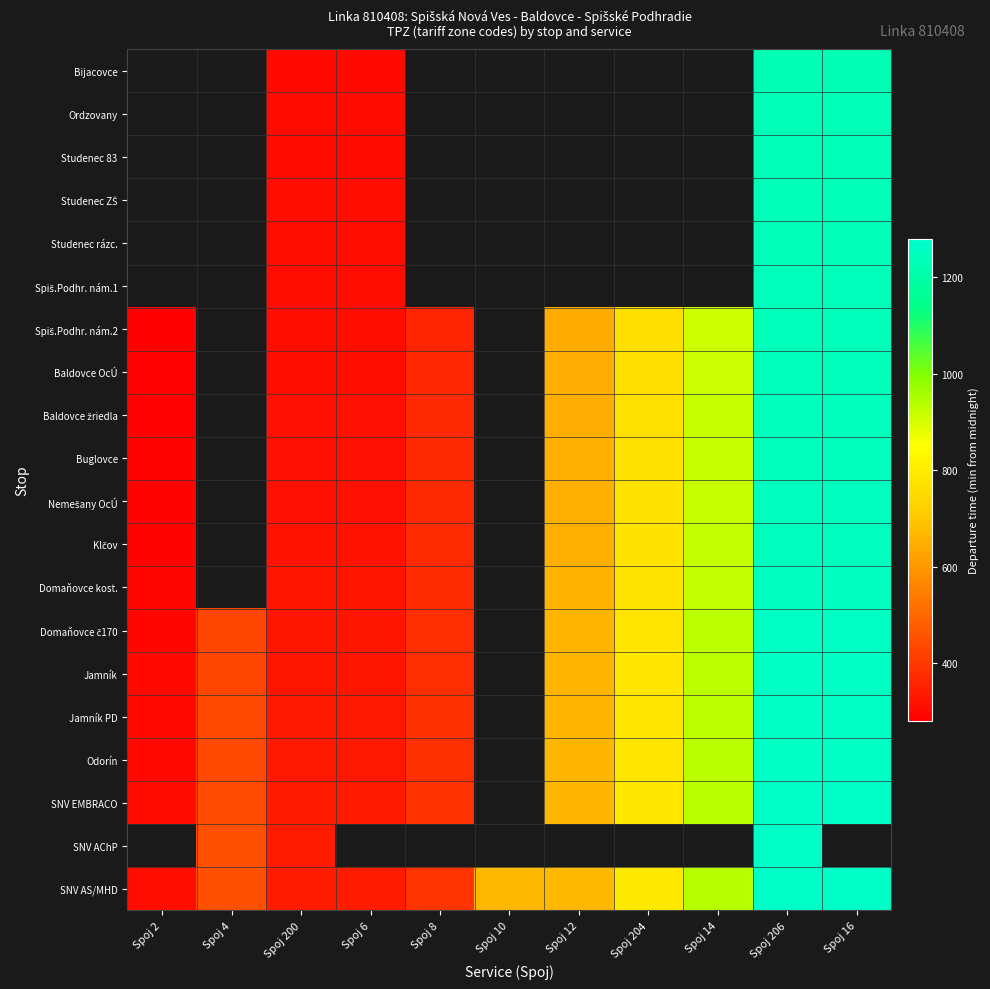

What is the difference between the maximum and minimum values in the SNV AS/MHD series?

961.0